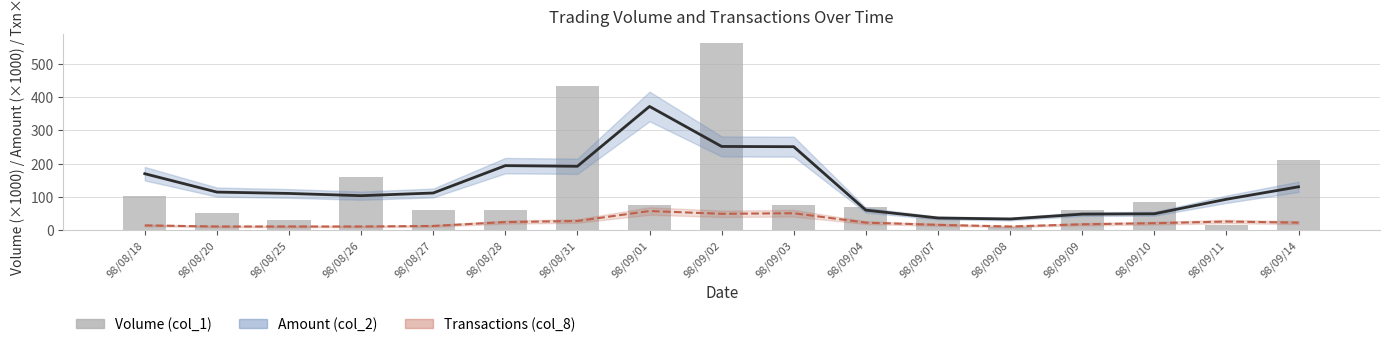

What is the label of the 13th bar from the left?

98/09/08